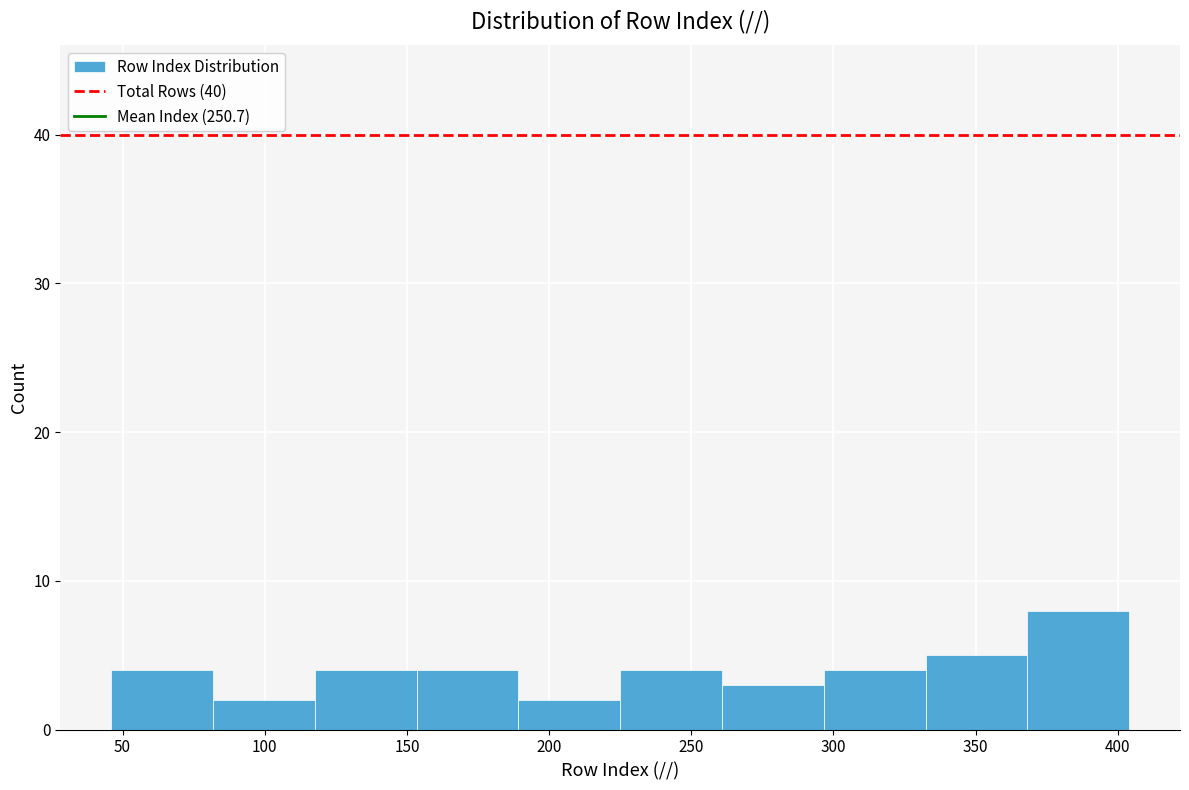

Reading left to right, transcribe this chart: for each bar, give the range it covers on the x-axis and its height. Neither the bar edges nor the heights are printed on the chart, so give them approximately, as read against the axes.

45 to 80: 4
80 to 120: 2
120 to 155: 4
155 to 190: 4
190 to 225: 2
225 to 260: 4
260 to 295: 3
295 to 330: 4
330 to 370: 5
370 to 405: 8